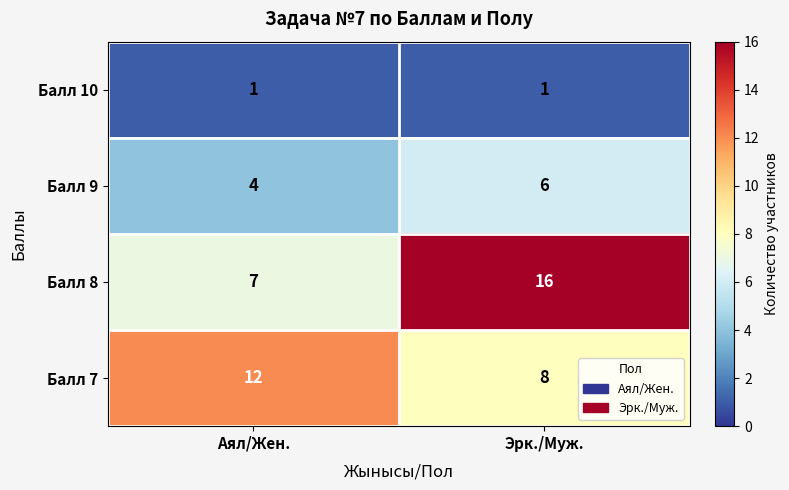

Read the Балл 7 value at Эрк./Муж..

8